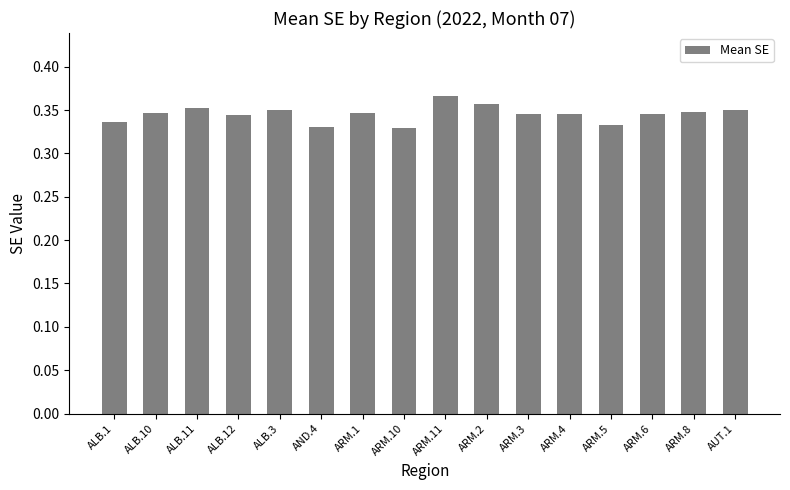

What is the label of the 7th bar from the left?

ARM.1